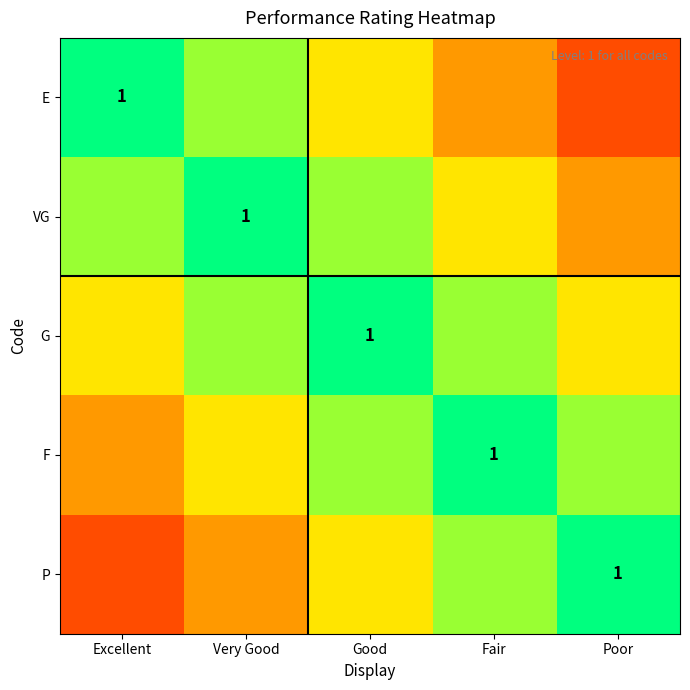

The value of VG at Excellent is 1.2. True or false?

False